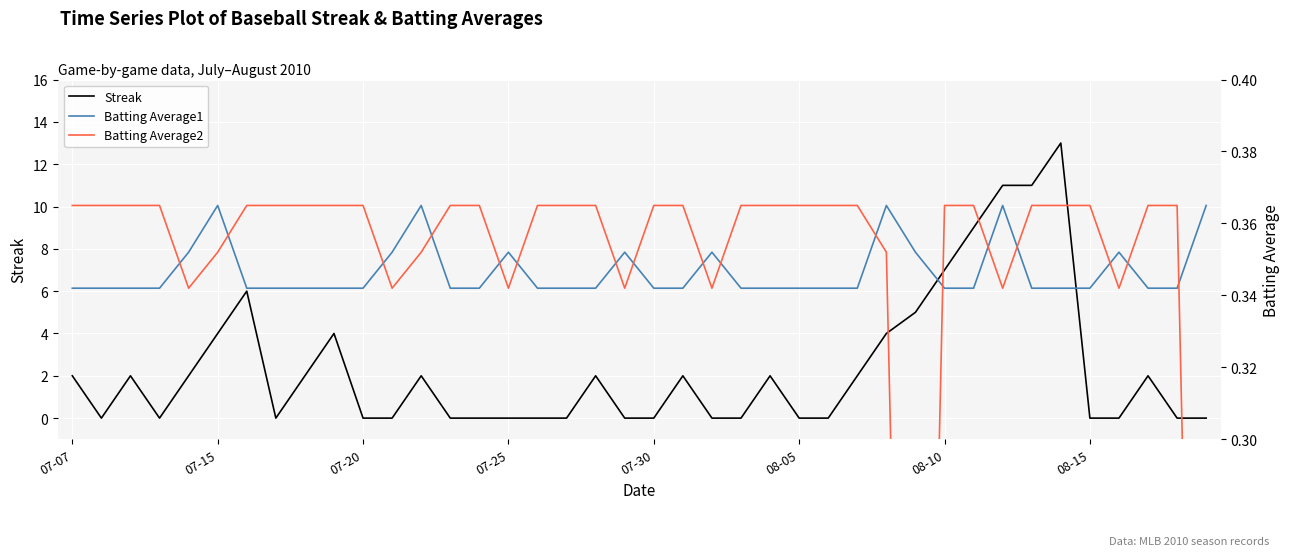

Is the value of Streak at 36 greater than the value of Batting Average2 at 17?

No